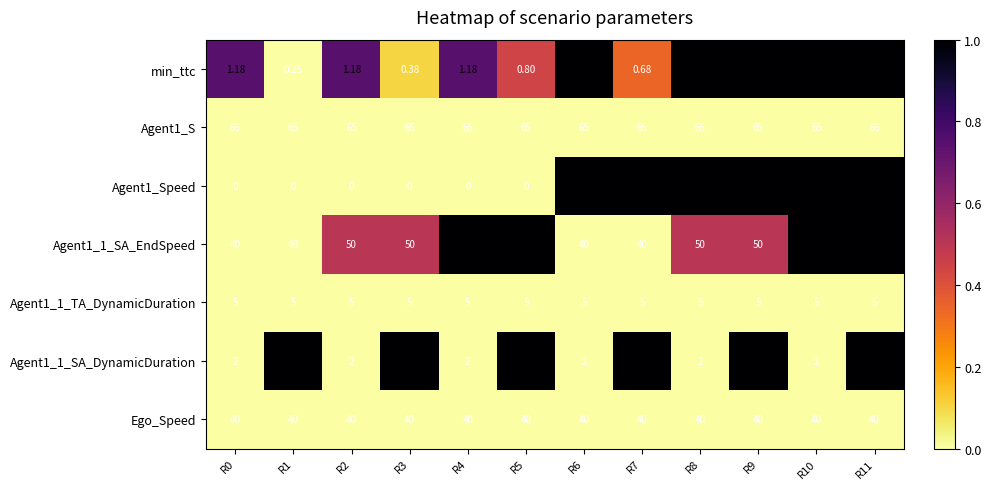

Rank the series by their maximum value, from highest to lowest.

Agent1_S, Agent1_1_SA_EndSpeed, Ego_Speed, Agent1_Speed, Agent1_1_TA_DynamicDuration, Agent1_1_SA_DynamicDuration, min_ttc